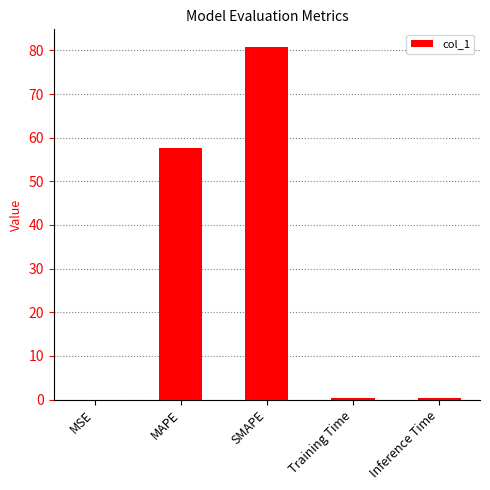

What is the change in value from SMAPE to Inference Time?

-80.4